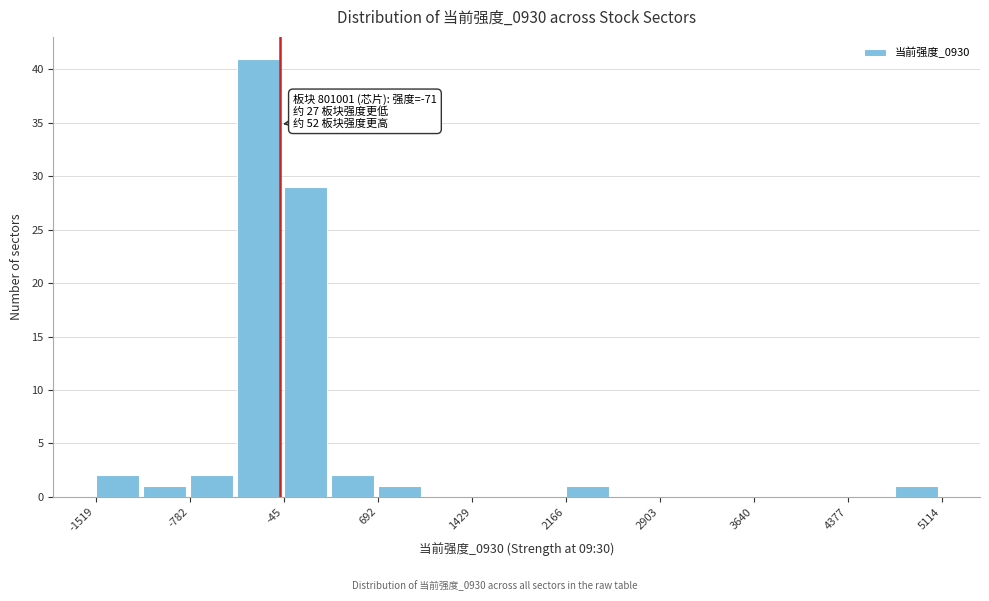

Around what value on the x-axis is the tallest bar? Give the approximate position of its centre, as read against the axis.

-200